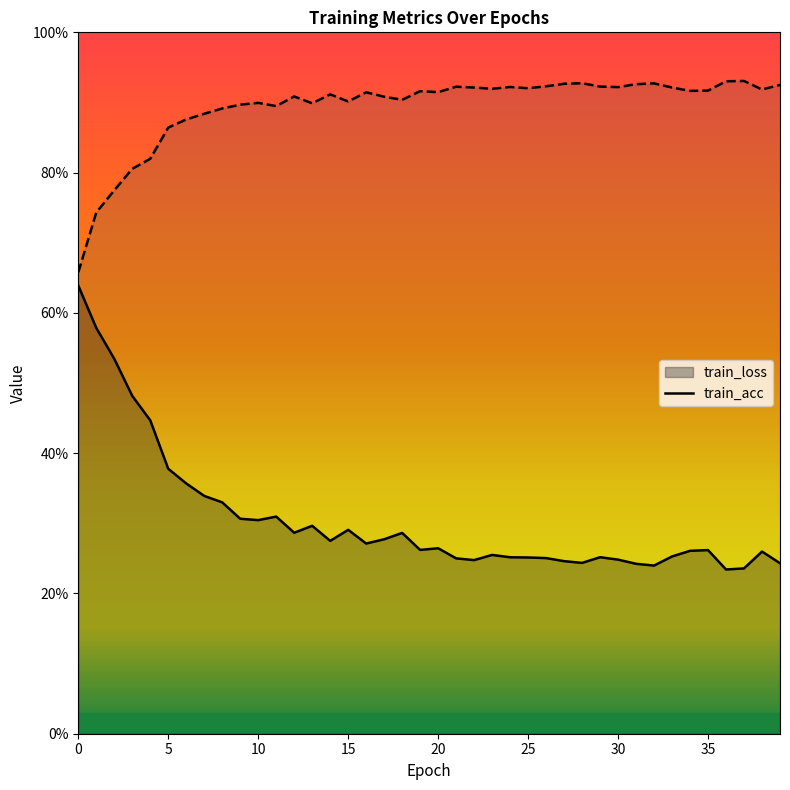

List the series in order of their peak value, lowest first.

train_loss, train_acc